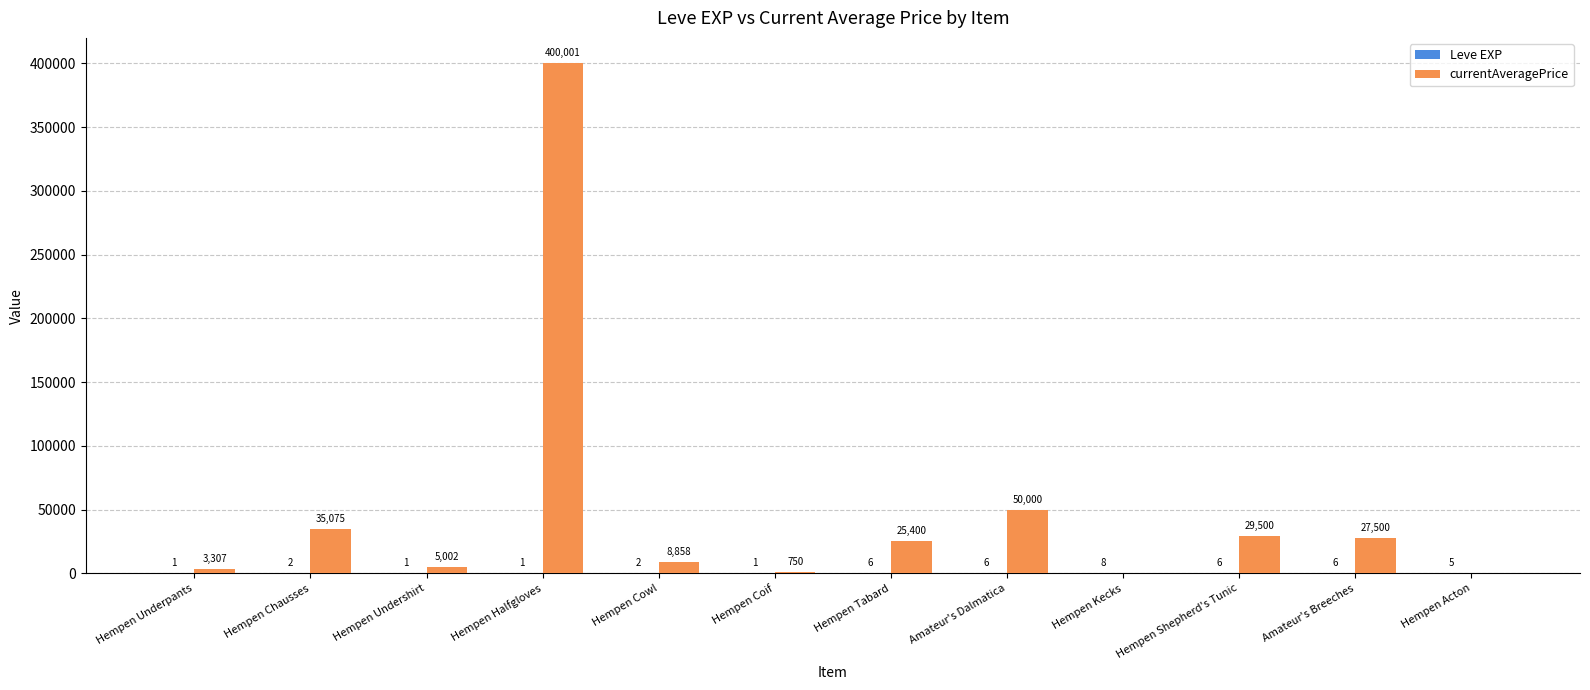

What is the maximum value shown in the chart?

400001